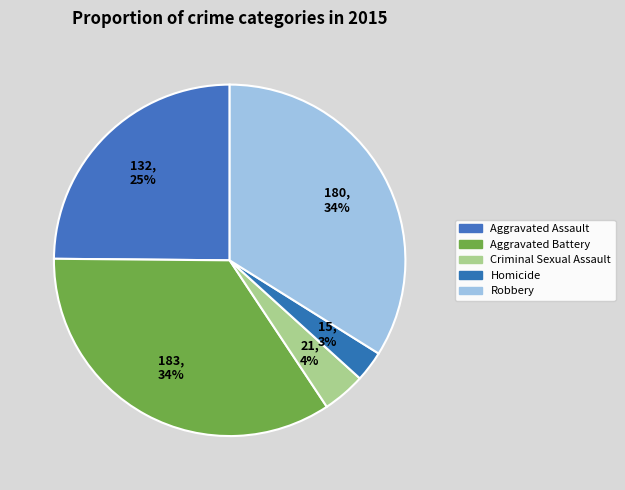

To the nearest percent, what is the combined percentage of Robbery and Aggravated Battery?

68%